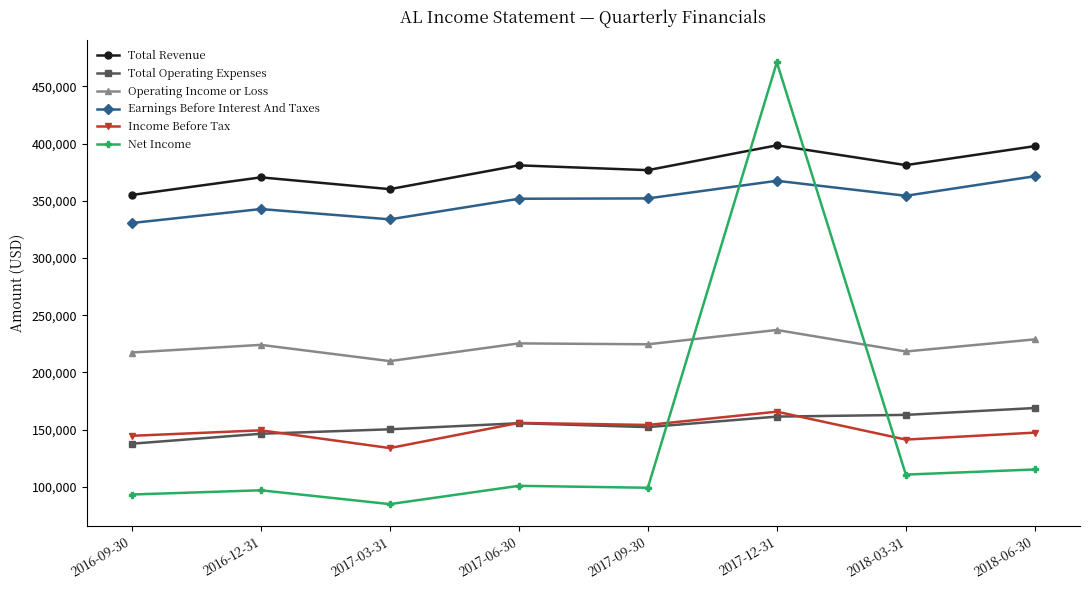

True or false: Total Operating Expenses and Total Revenue intersect in this chart.

False